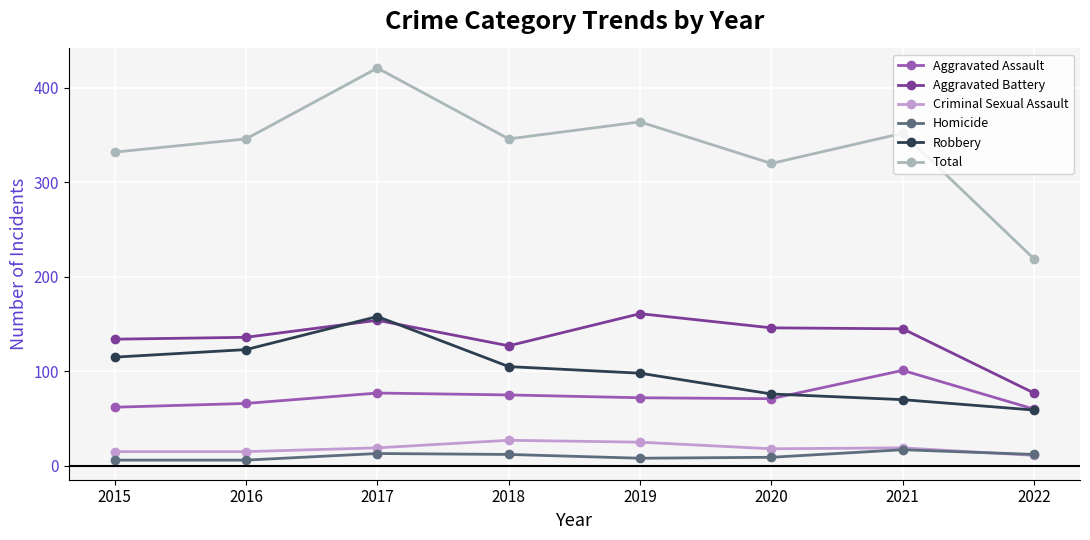

Is the value of Total at 2022 greater than the value of Robbery at 2021?

Yes